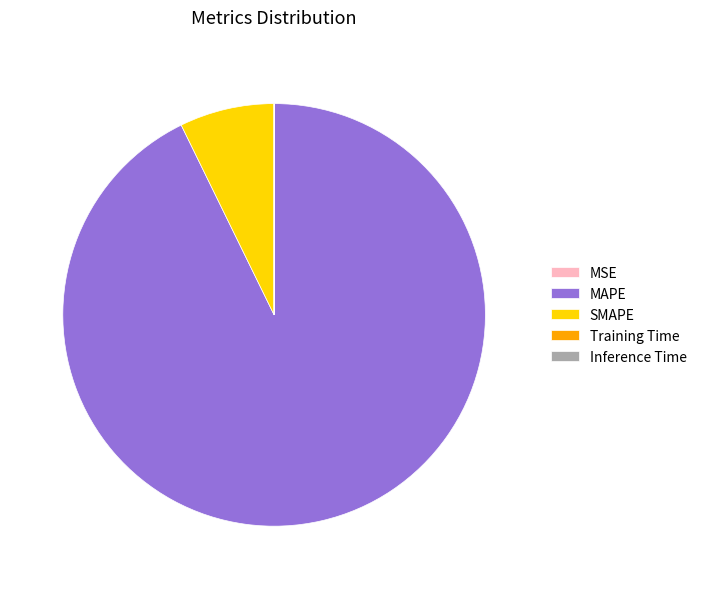

Is there any slice that represents more than half of the pie?

Yes